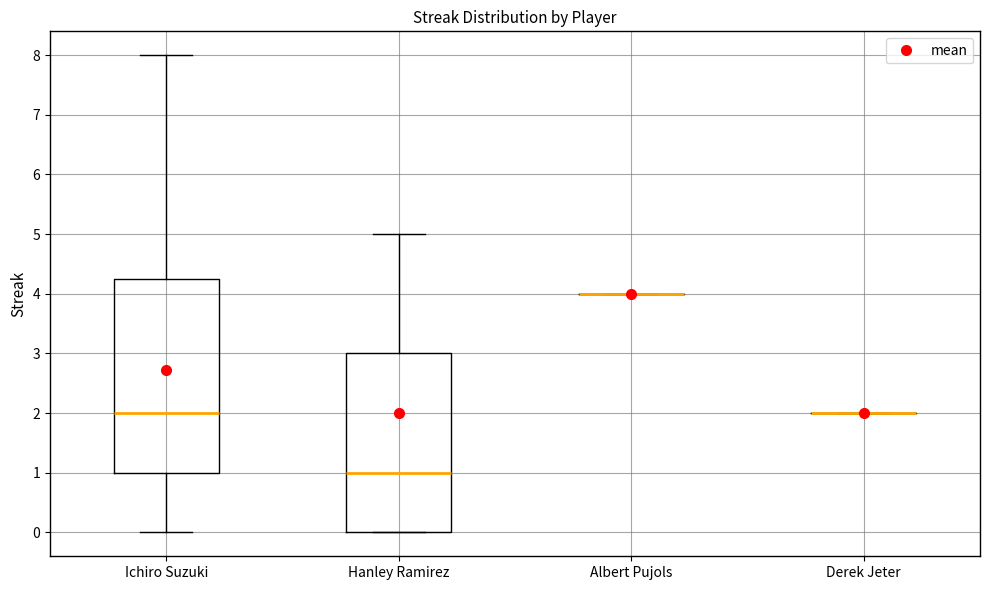

Which box is the tallest, from its lower edge to its upper edge?

Ichiro Suzuki